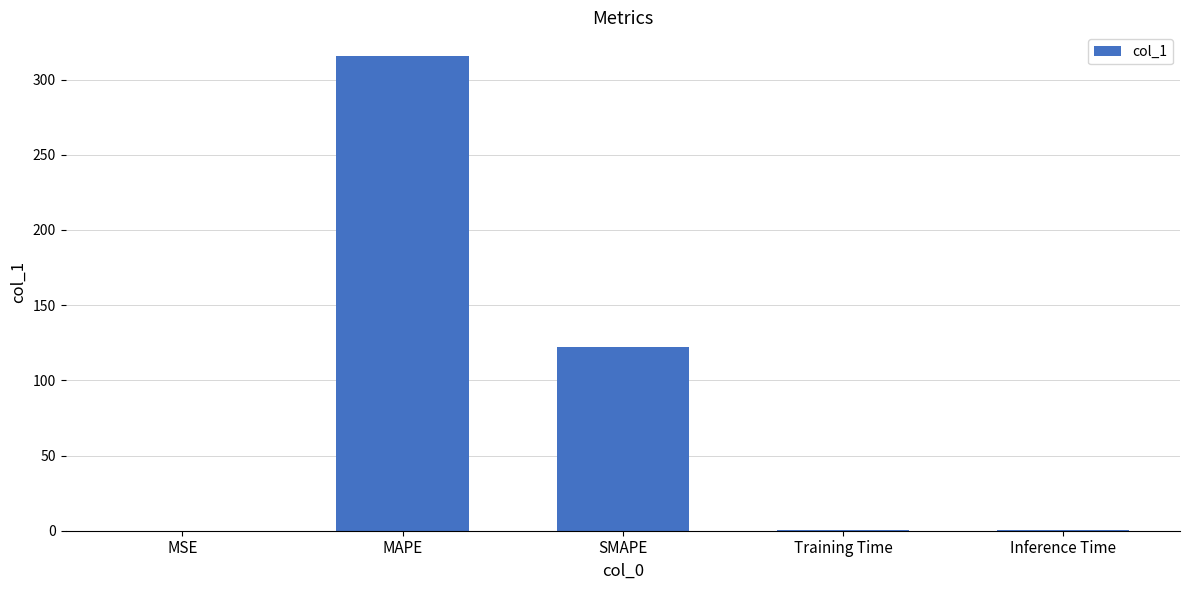

Where is the data nearest to the value 157?

SMAPE